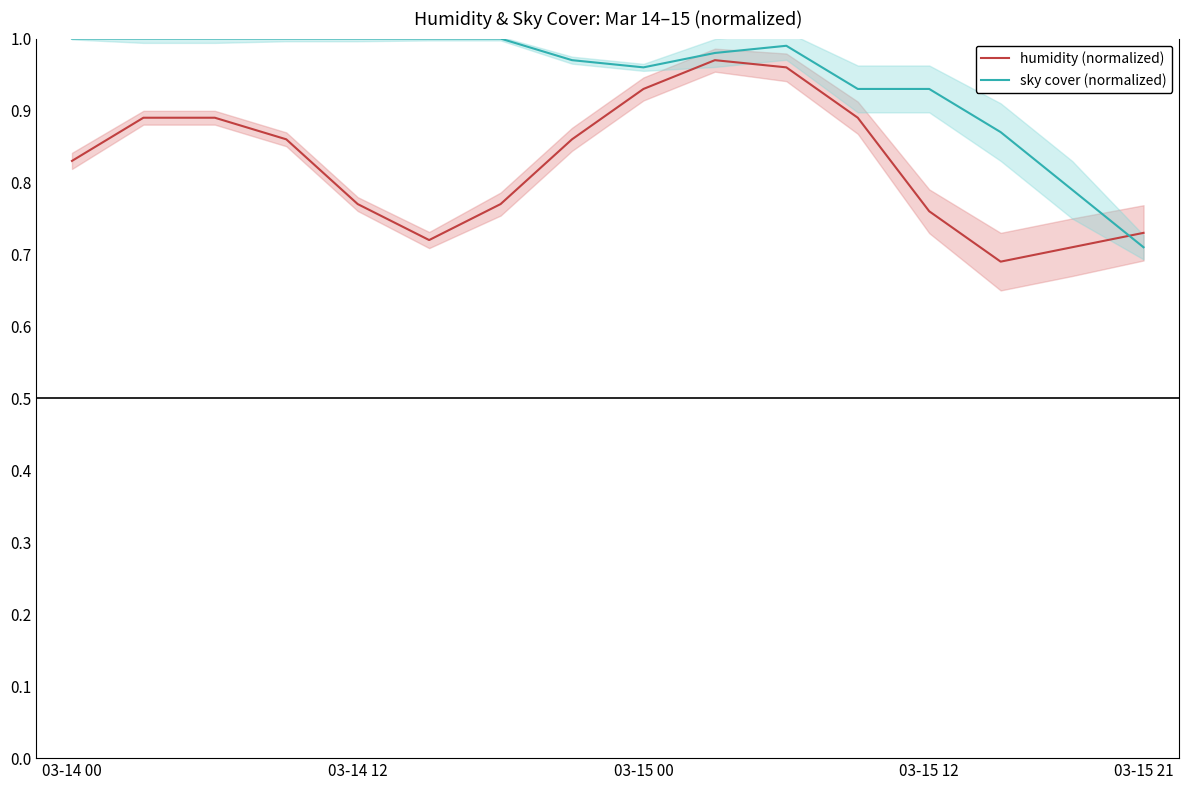

True or false: sky cover (normalized) has a value of 1.6 at 03-15 12.

False